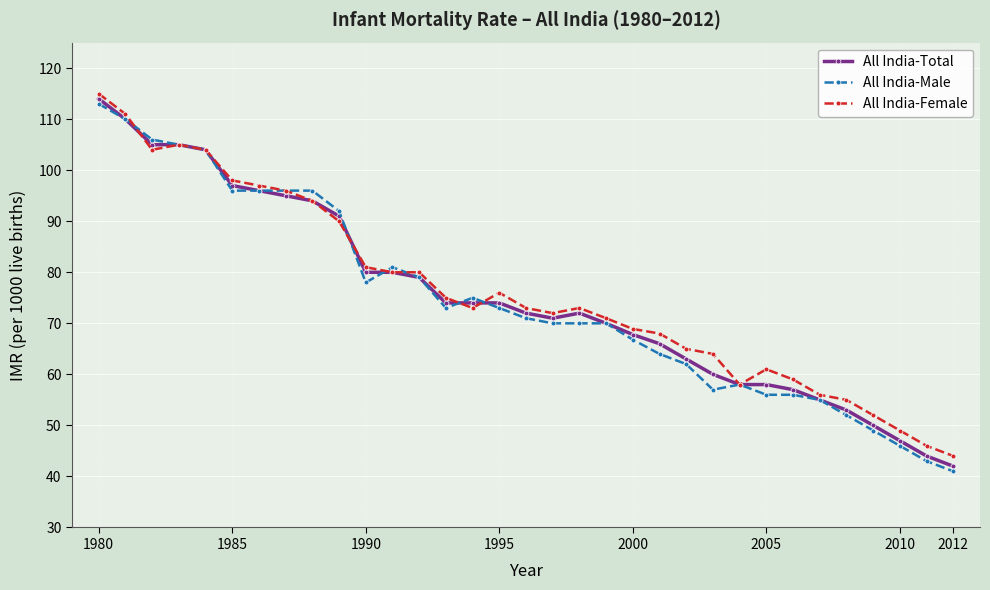

True or false: All India-Female has more than 2 interior local peaks.

True